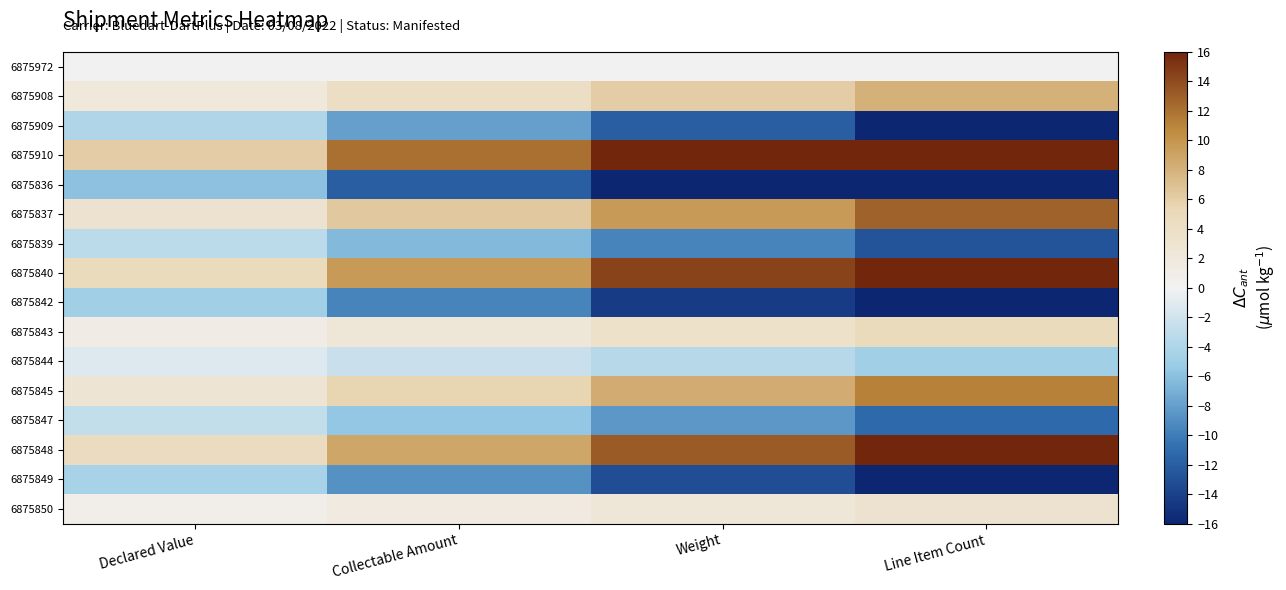

Reading left to right, extract all data points from this chart.

6875972: Declared Value=0.0	Collectable Amount=0.0	Weight=0.0	Line Item Count=0.0
6875908: Declared Value=2.0	Collectable Amount=4.0	Weight=6.0	Line Item Count=8.0
6875909: Declared Value=-4.0	Collectable Amount=-8.0	Weight=-12.0	Line Item Count=-16.0
6875910: Declared Value=6.0	Collectable Amount=12.0	Weight=18.0	Line Item Count=24.0
6875836: Declared Value=-6.0	Collectable Amount=-12.0	Weight=-18.0	Line Item Count=-24.0
6875837: Declared Value=3.2	Collectable Amount=6.4	Weight=9.6	Line Item Count=12.8
6875839: Declared Value=-3.2	Collectable Amount=-6.4	Weight=-9.6	Line Item Count=-12.8
6875840: Declared Value=4.8	Collectable Amount=9.6	Weight=14.4	Line Item Count=19.2
6875842: Declared Value=-4.8	Collectable Amount=-9.6	Weight=-14.4	Line Item Count=-19.2
6875843: Declared Value=1.2	Collectable Amount=2.4	Weight=3.6	Line Item Count=4.8
6875844: Declared Value=-1.2	Collectable Amount=-2.4	Weight=-3.6	Line Item Count=-4.8
6875845: Declared Value=2.8	Collectable Amount=5.6	Weight=8.4	Line Item Count=11.2
6875847: Declared Value=-2.8	Collectable Amount=-5.6	Weight=-8.4	Line Item Count=-11.2
6875848: Declared Value=4.4	Collectable Amount=8.8	Weight=13.2	Line Item Count=17.6
6875849: Declared Value=-4.4	Collectable Amount=-8.8	Weight=-13.2	Line Item Count=-17.6
6875850: Declared Value=0.8	Collectable Amount=1.6	Weight=2.4	Line Item Count=3.2